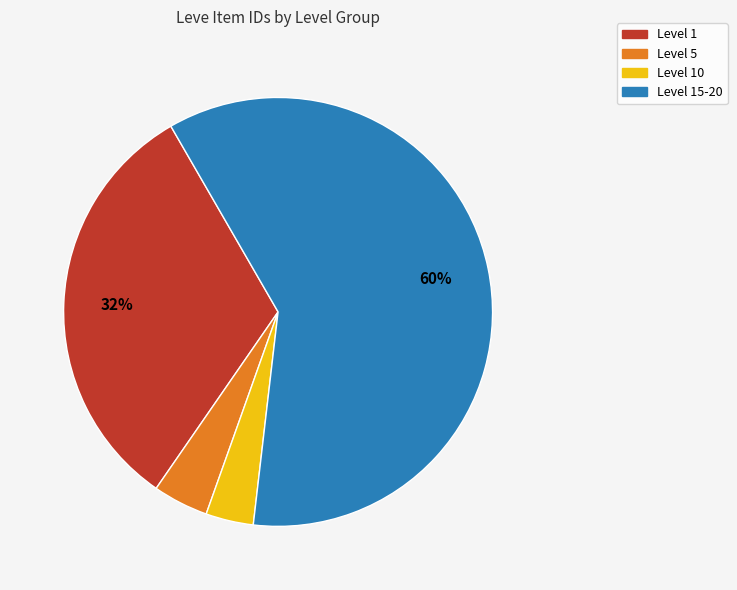

Is there any slice that represents more than half of the pie?

Yes